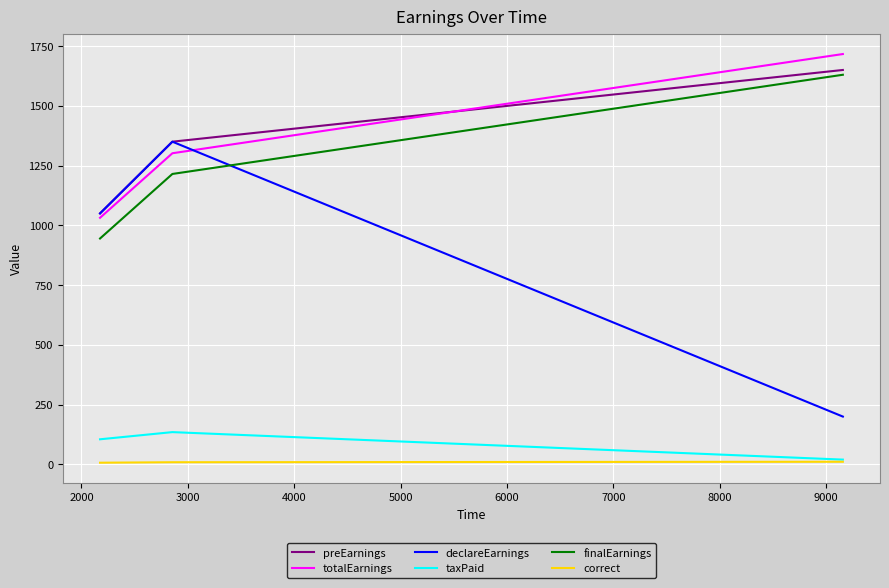

What is the highest value of the taxPaid series?

135.0